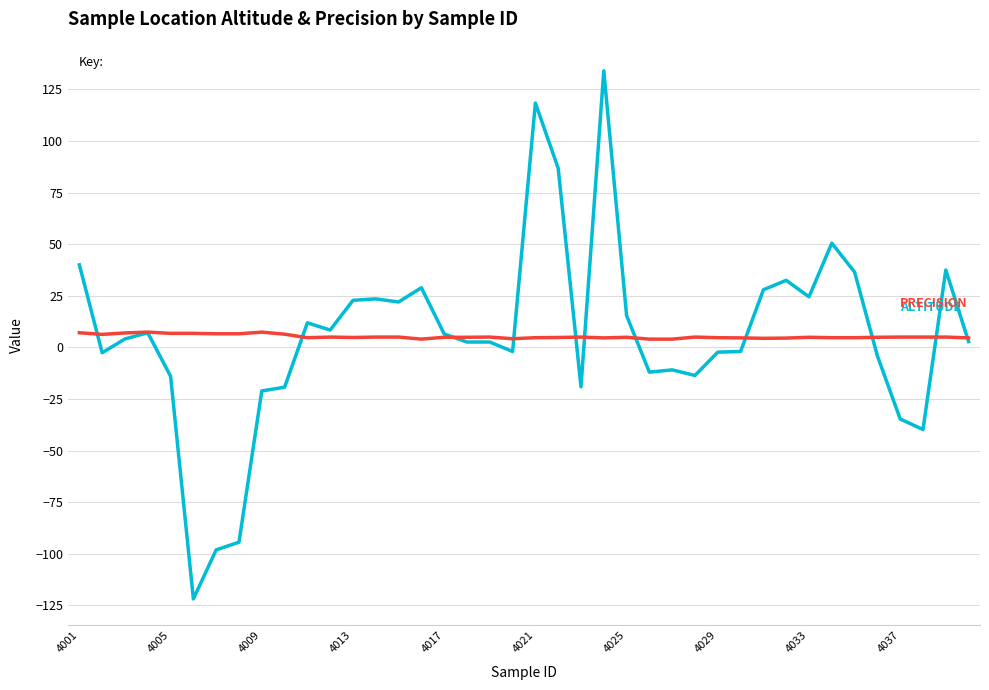

True or false: _col_location_altitude has a value of -36.1 at 4009.

False